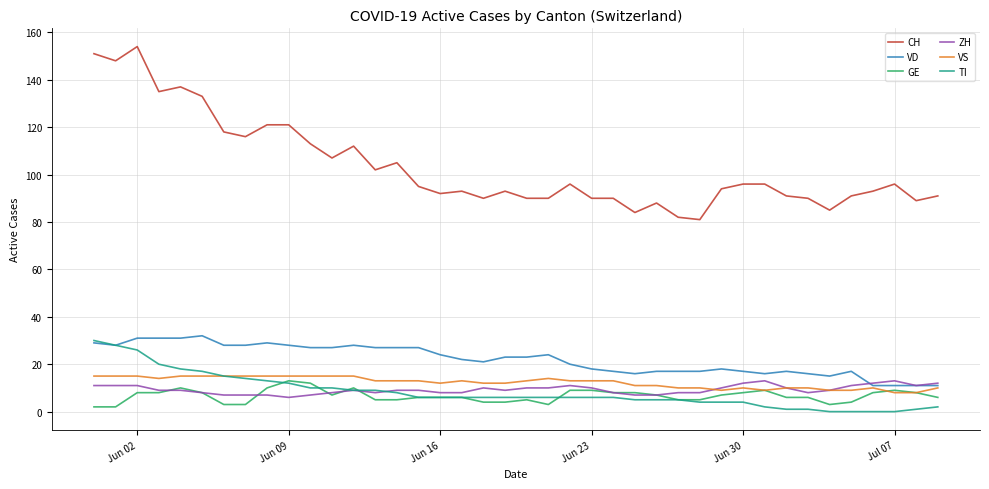

What is the highest value of the TI series?

30